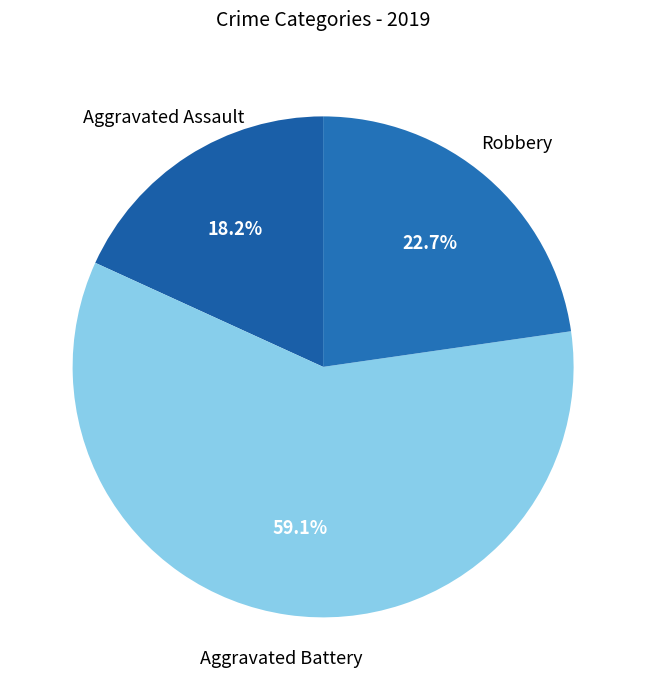

True or false: Aggravated Battery accounts for 64% of the total.

False